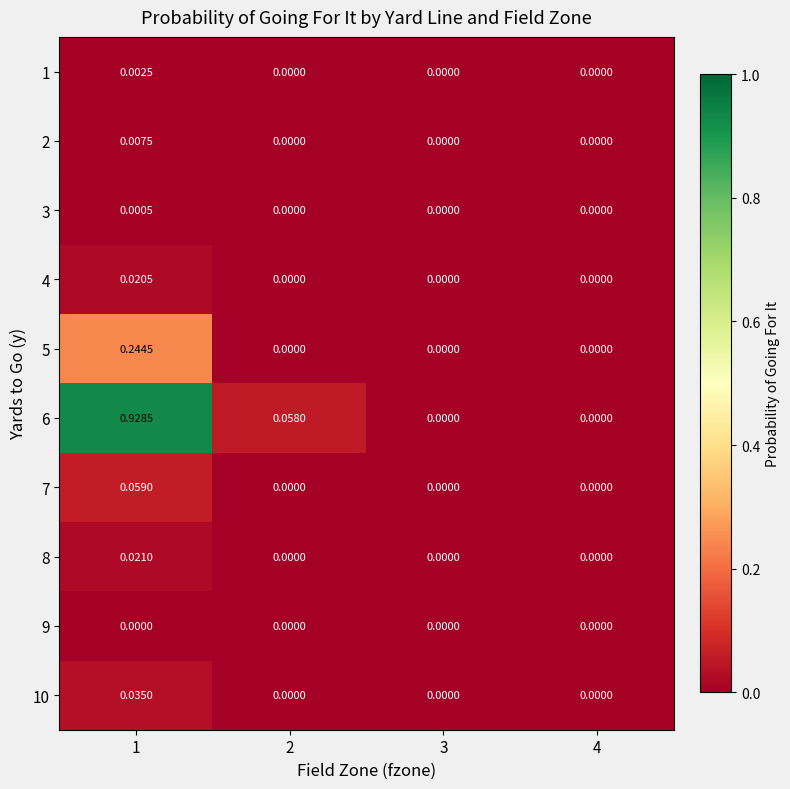

Count the number of data series in this chart.

10